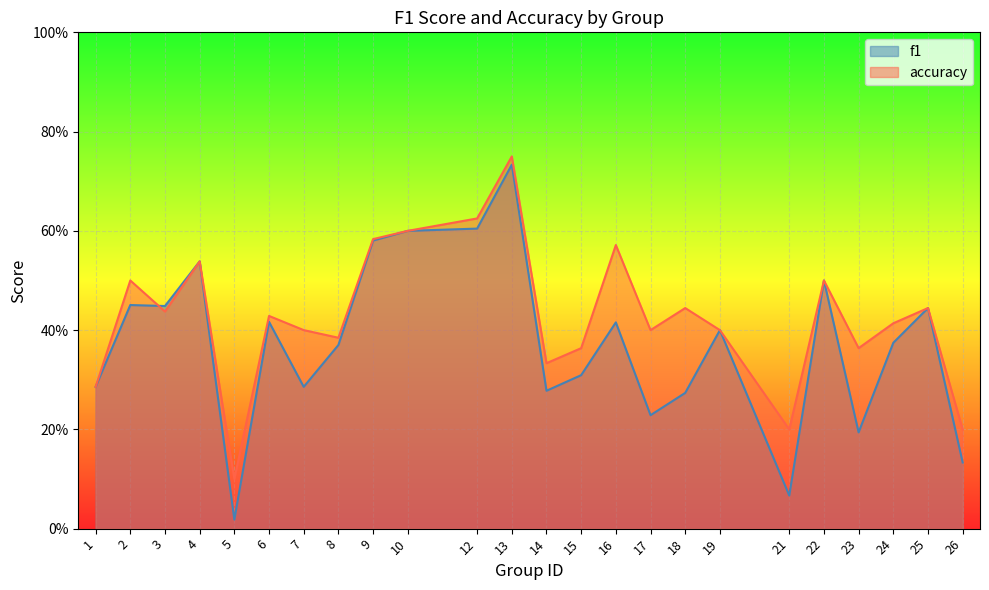

The accuracy series shows 0.4 at 13. True or false?

False